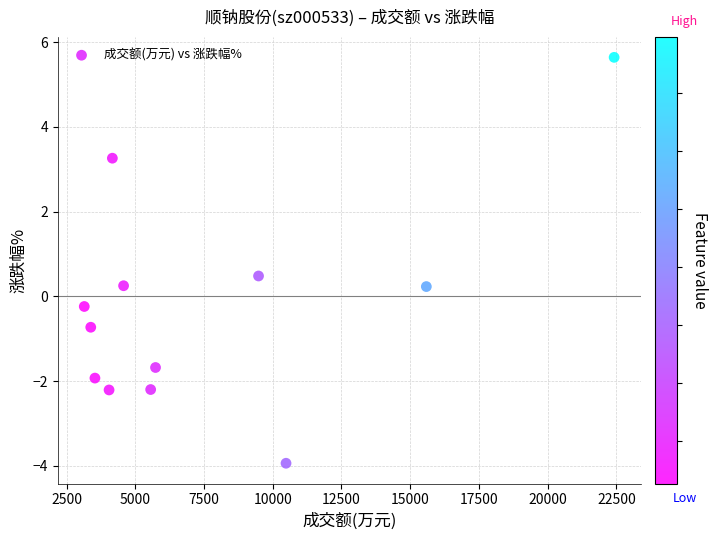

What is the average X value?

7676.7